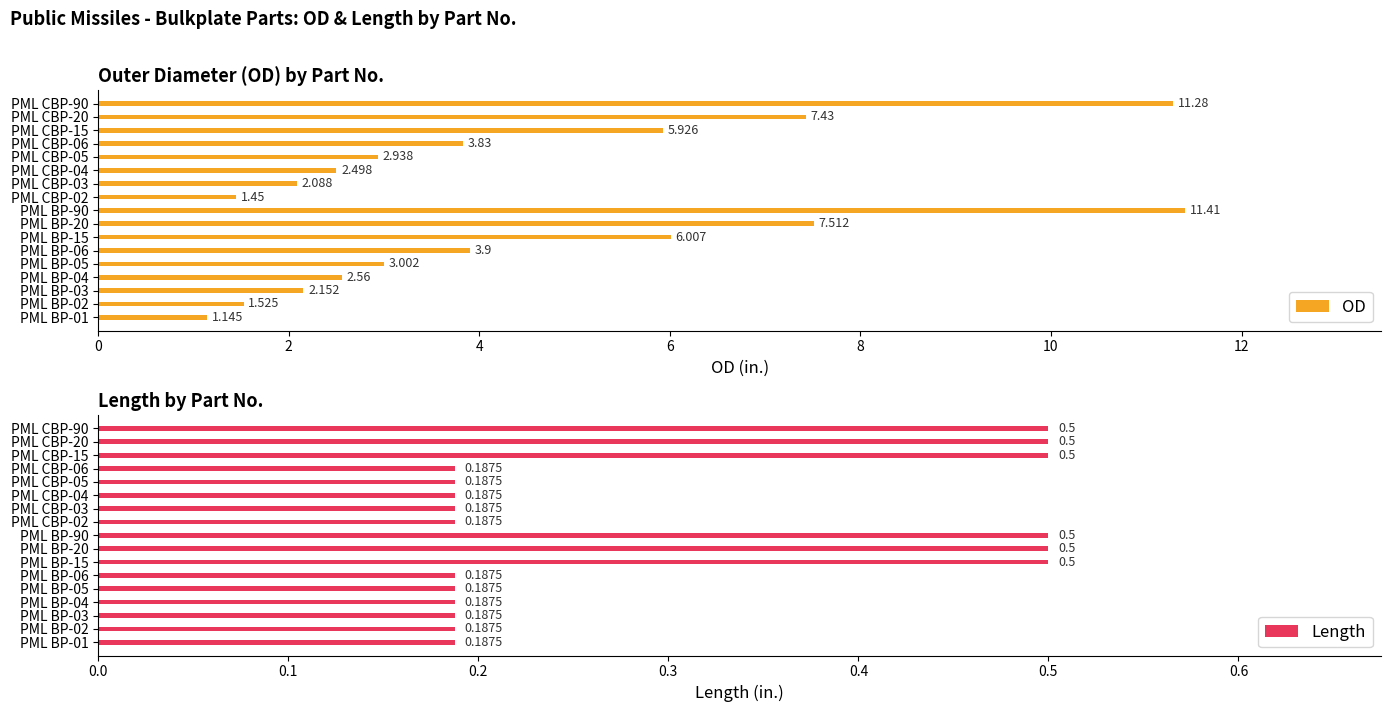

Reading right to left, list all the values displayed in this chart.

OD: 11.3	7.4	5.9	3.8	2.9	2.5	2.1	1.4	11.4	7.5	6.0	3.9	3.0	2.6	2.2	1.5	1.1
Length: 0.5	0.5	0.5	0.2	0.2	0.2	0.2	0.2	0.5	0.5	0.5	0.2	0.2	0.2	0.2	0.2	0.2